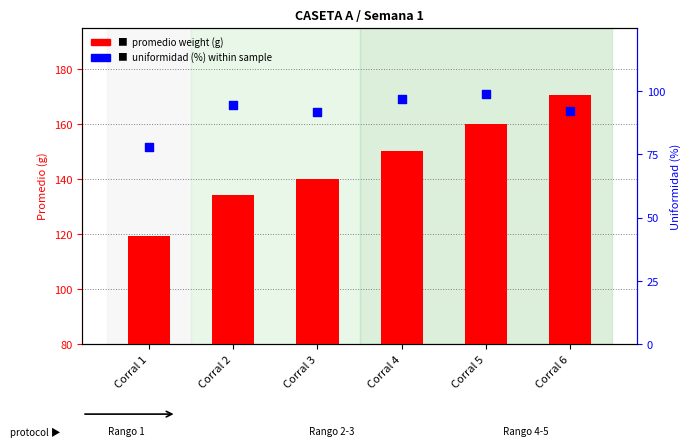

At which category is the sum across all series the highest?

Corral 6